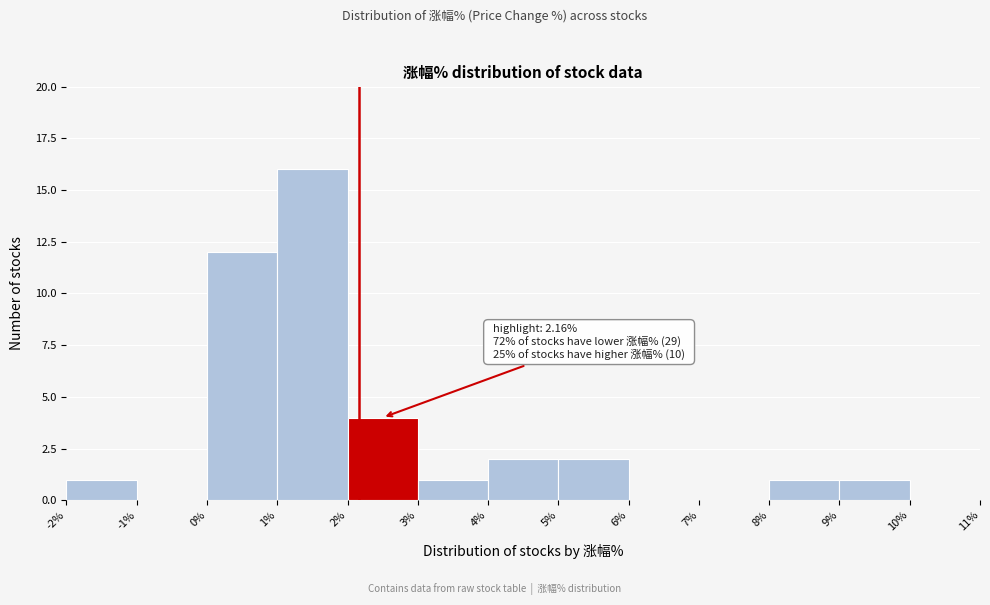

Over which range of the x-axis is the bar tallest?

1% to 2%